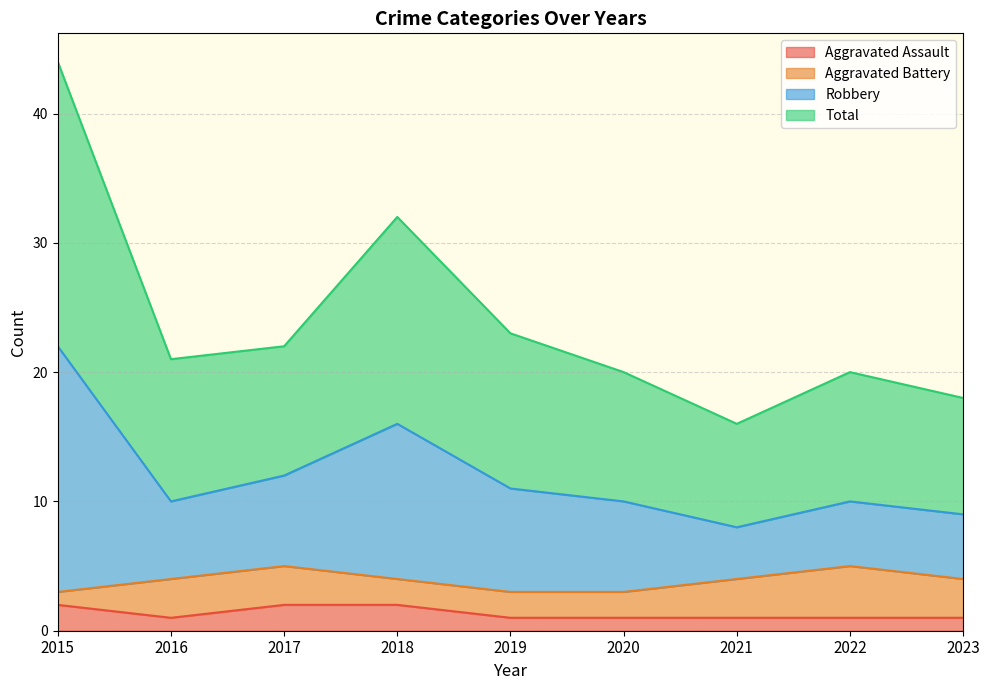

How many values in the Total series exceed 10?

4